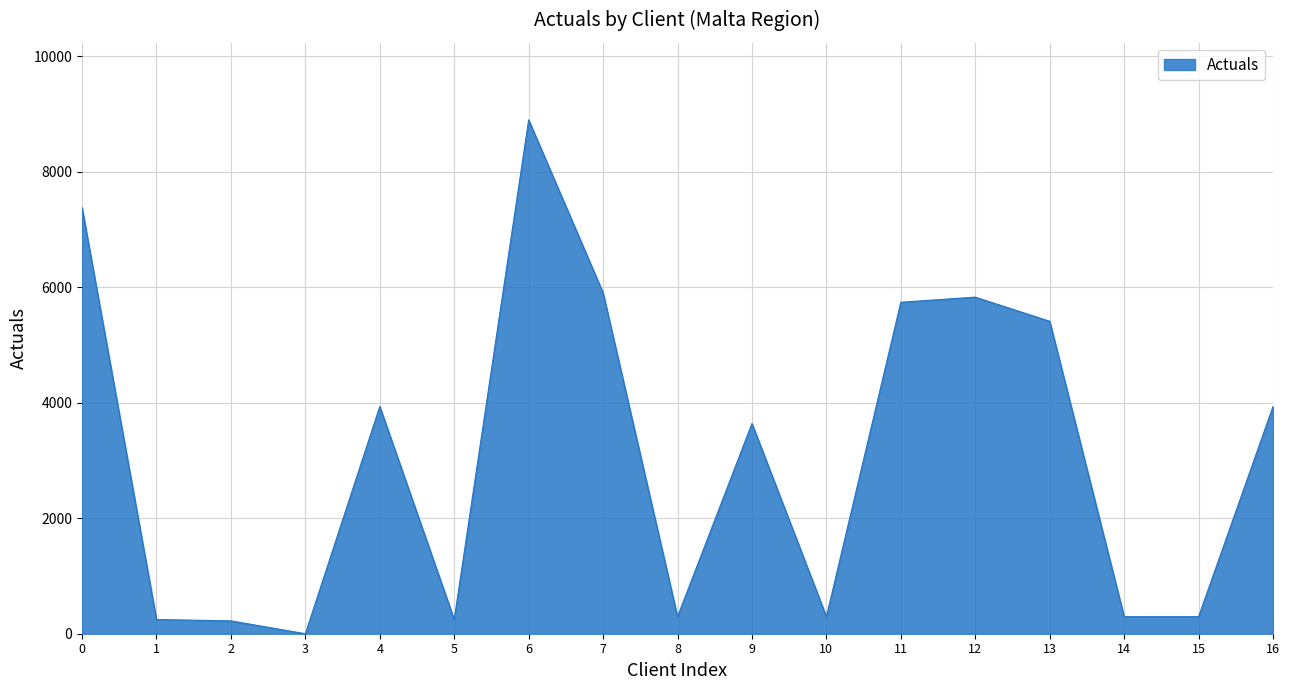

The value at 6 is 3084.0. True or false?

False